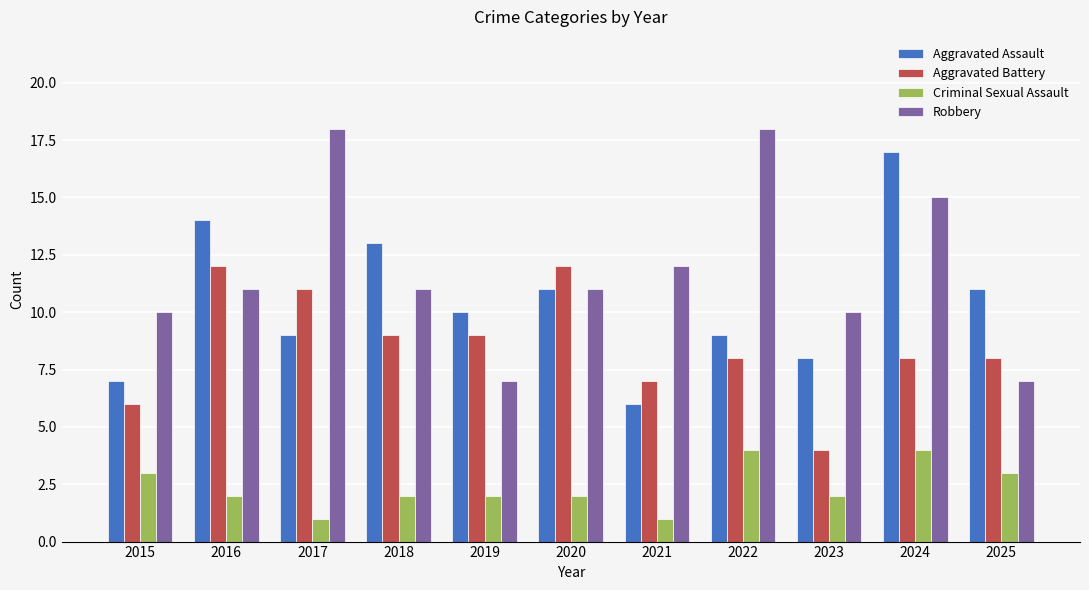

What is the difference between the highest and lowest values at 2023?

8